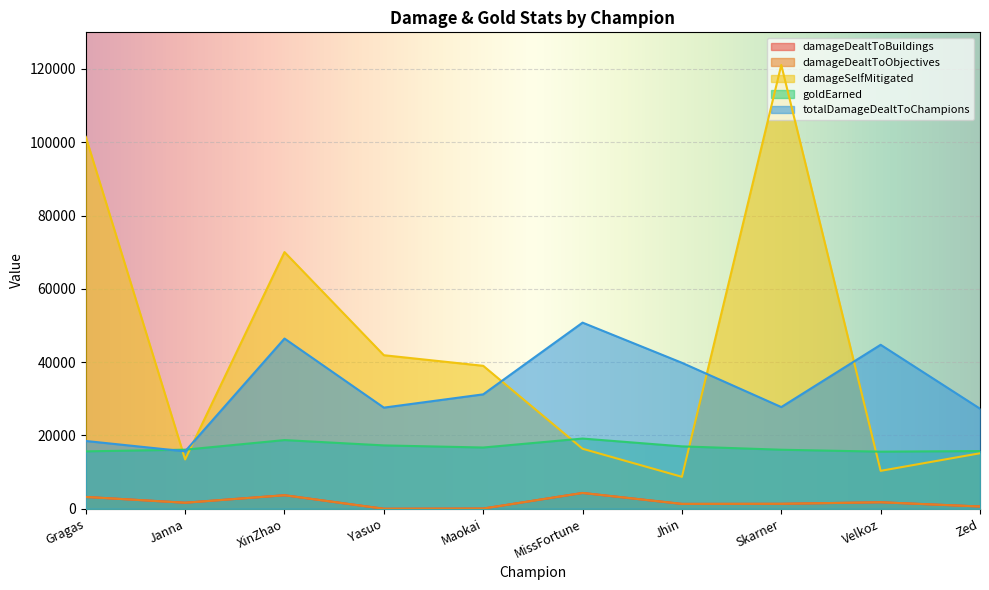

Which label corresponds to the smallest value in the chart?

Yasuo